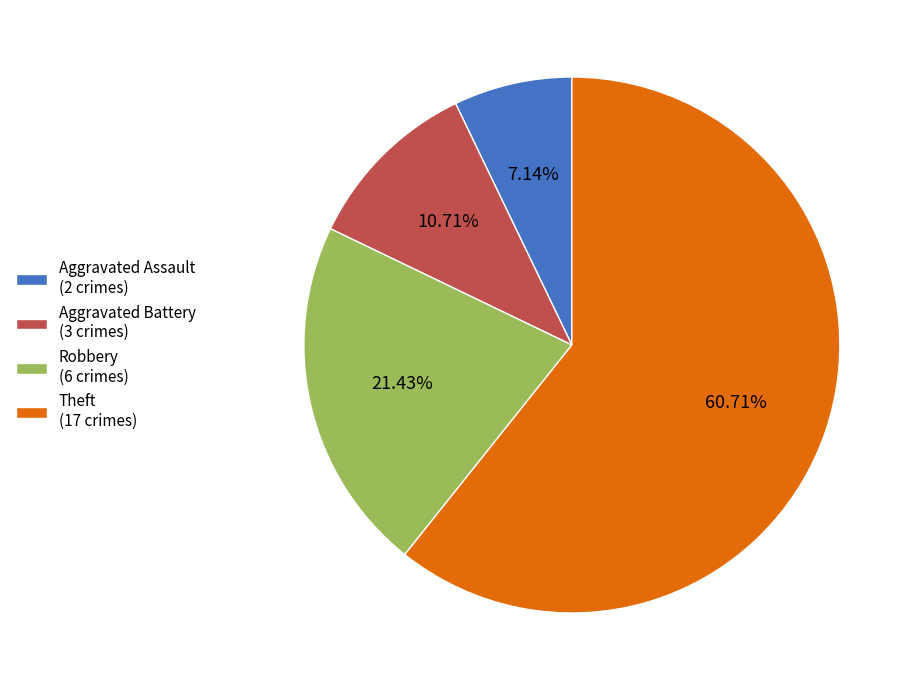

Is it true that Robbery is 36% of the pie?

False